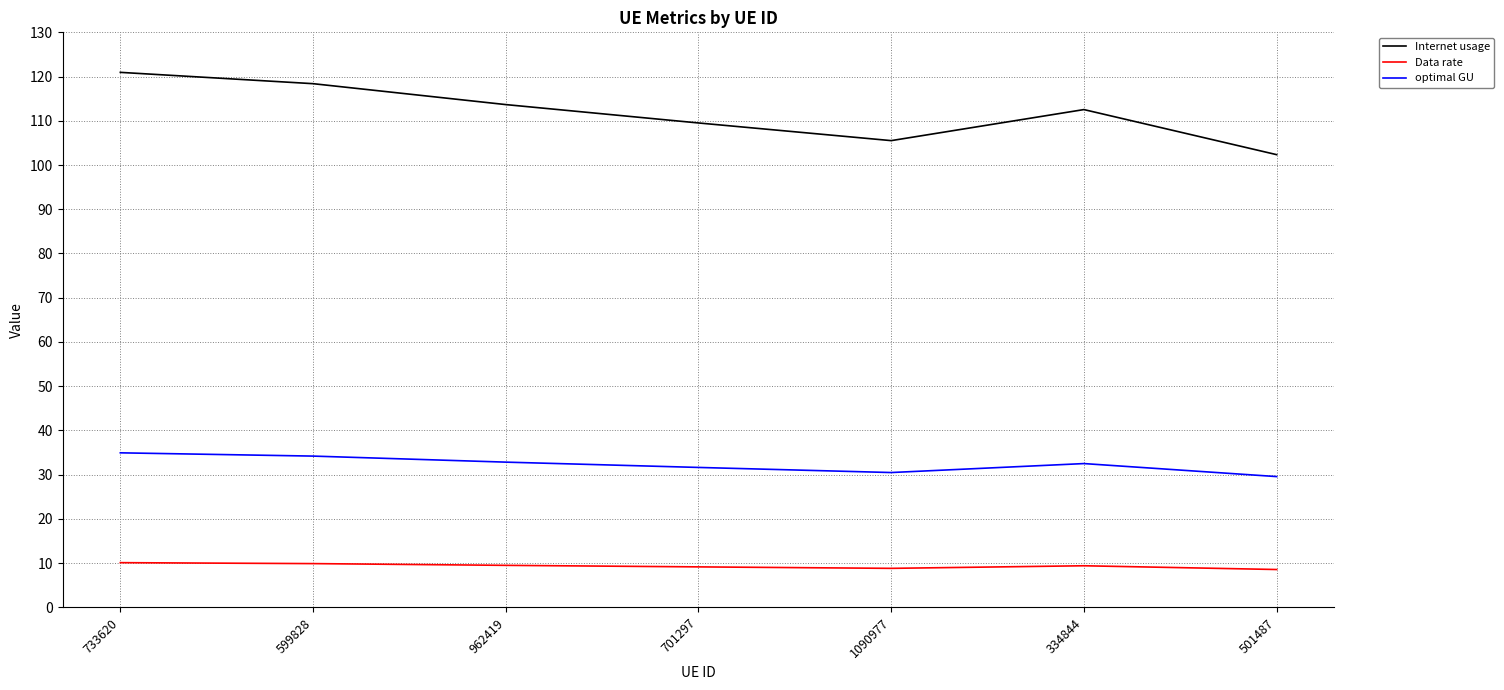

Which series has the widest spread of values?

Internet usage